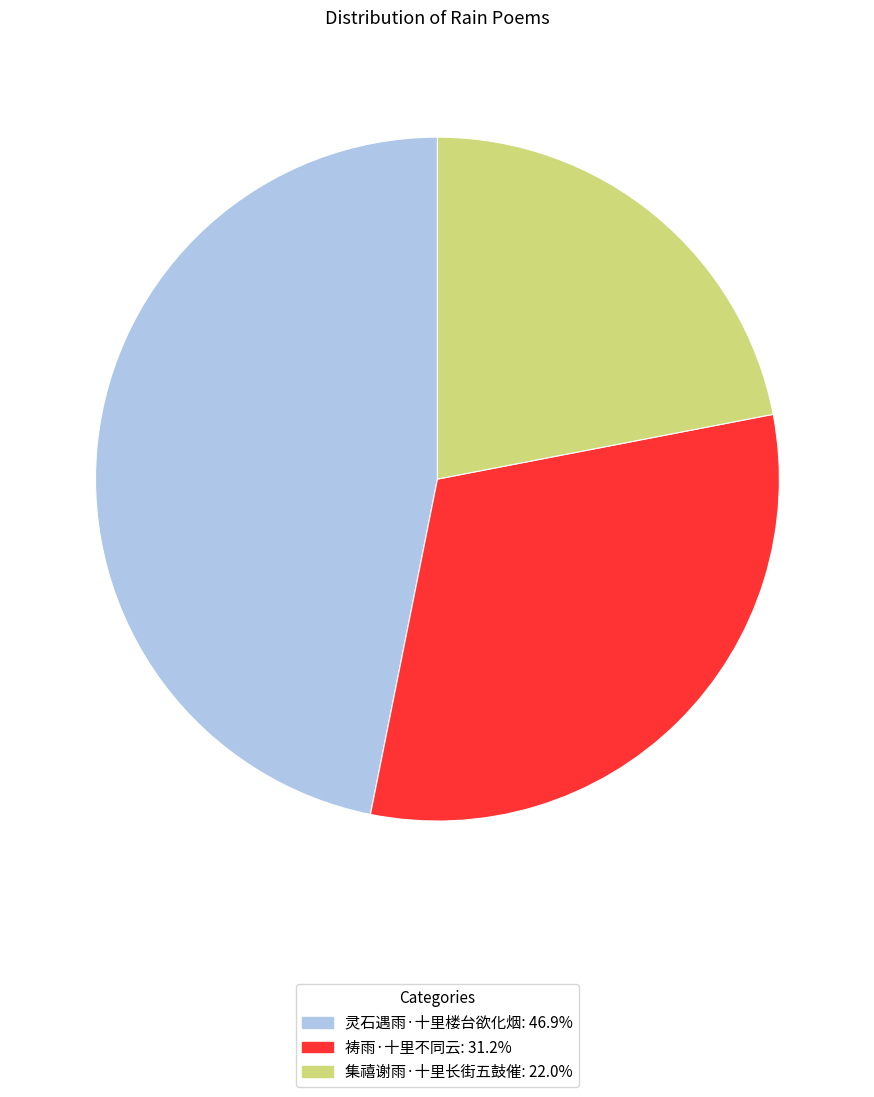

Which slice is the largest?

灵石遇雨·十里楼台欲化烟